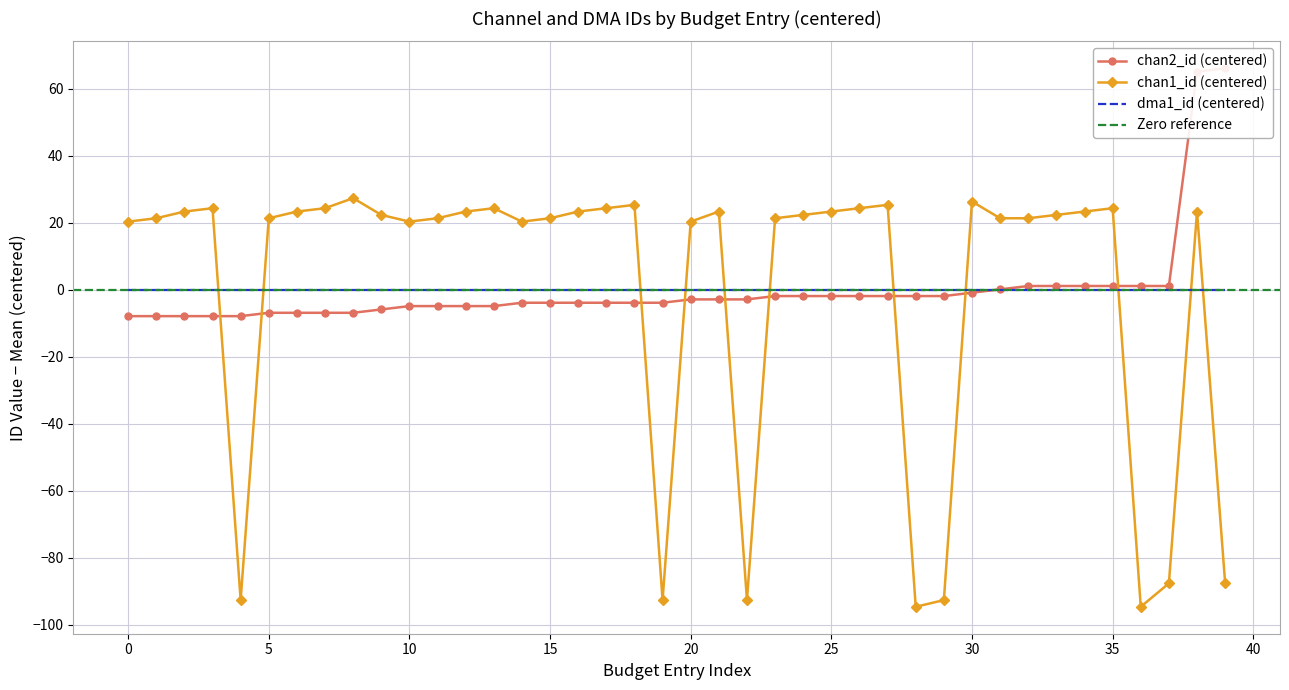

Reading right to left, extract all data points from this chart.

chan2_id: 66.1	65.1	1.1	1.1	1.1	1.1	1.1	1.1	0.1	-0.9	-1.9	-1.9	-1.9	-1.9	-1.9	-1.9	-1.9	-2.9	-2.9	-2.9	-3.9	-3.9	-3.9	-3.9	-3.9	-3.9	-4.9	-4.9	-4.9	-4.9	-5.9	-6.9	-6.9	-6.9	-6.9	-7.9	-7.9	-7.9	-7.9	-7.9
chan1_id: -87.7	23.3	-87.7	-94.7	24.3	23.3	22.3	21.3	21.3	26.3	-92.7	-94.7	25.3	24.3	23.3	22.3	21.3	-92.7	23.3	20.3	-92.7	25.3	24.3	23.3	21.3	20.3	24.3	23.3	21.3	20.3	22.3	27.3	24.3	23.3	21.3	-92.7	24.3	23.3	21.3	20.3